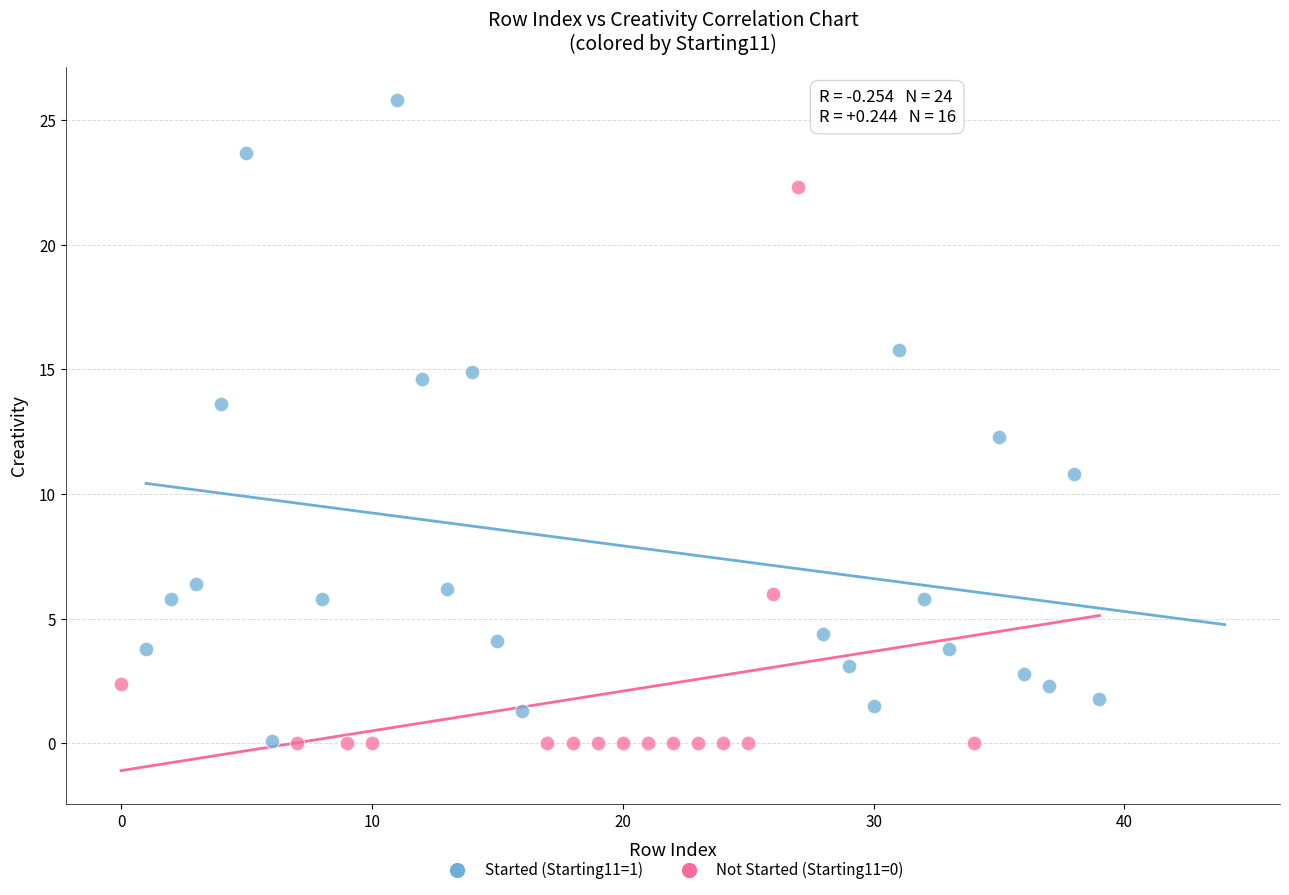

Which series reaches the maximum Y coordinate?

Started (Starting11=1)